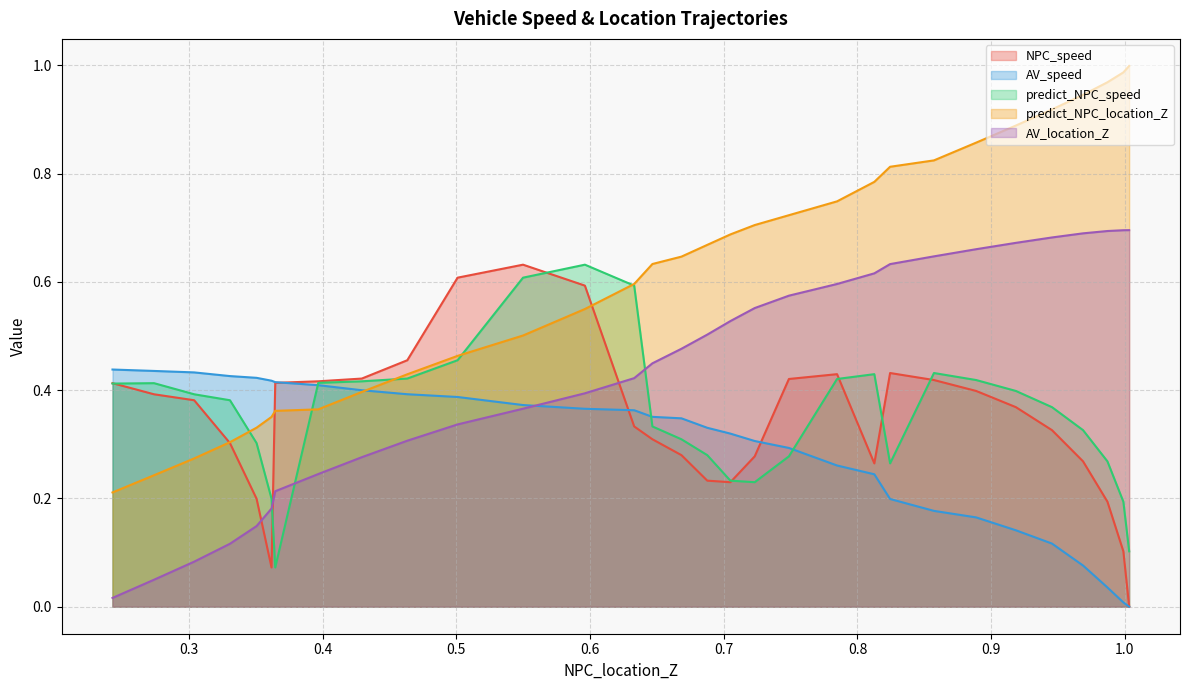

What is the total value across all series at 0.3038891132061292?

1.6